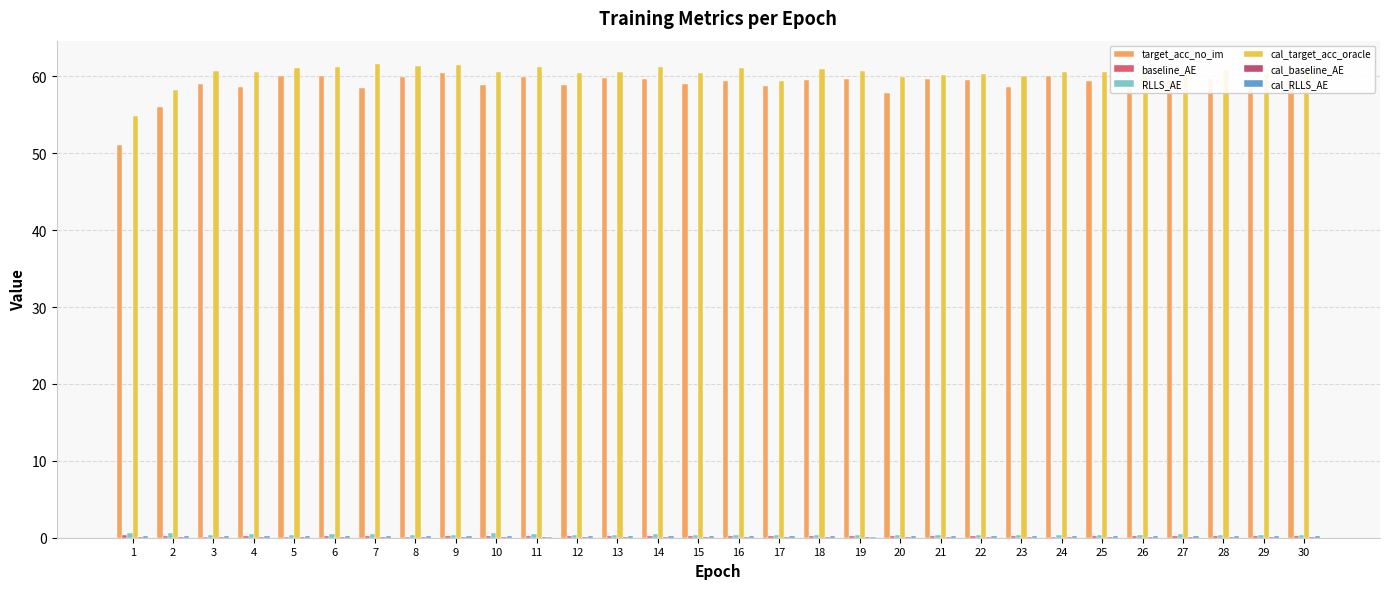

What is the spread (max minus min) of values at 21?

60.1